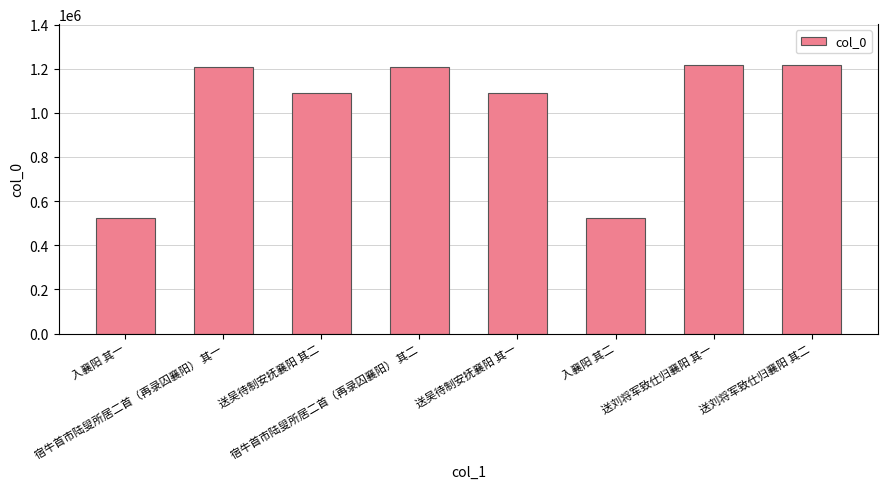

How many bars are there in total?

8